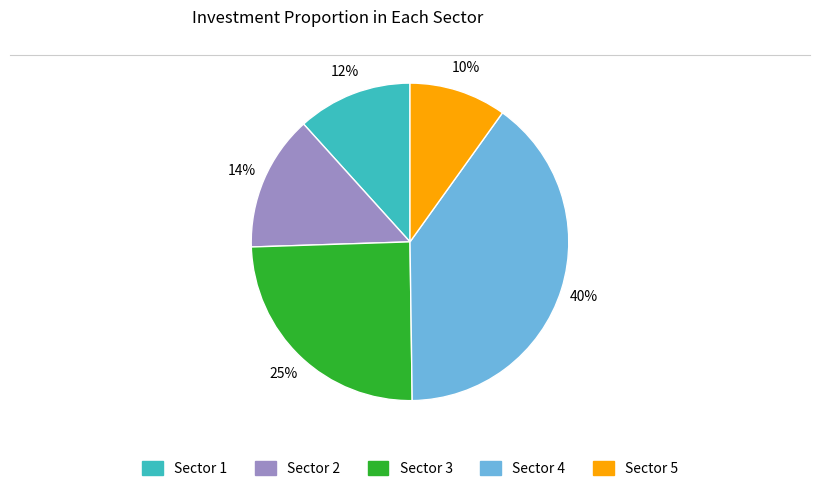

To the nearest percent, what is the difference between the largest and smallest slice percentages?

30%